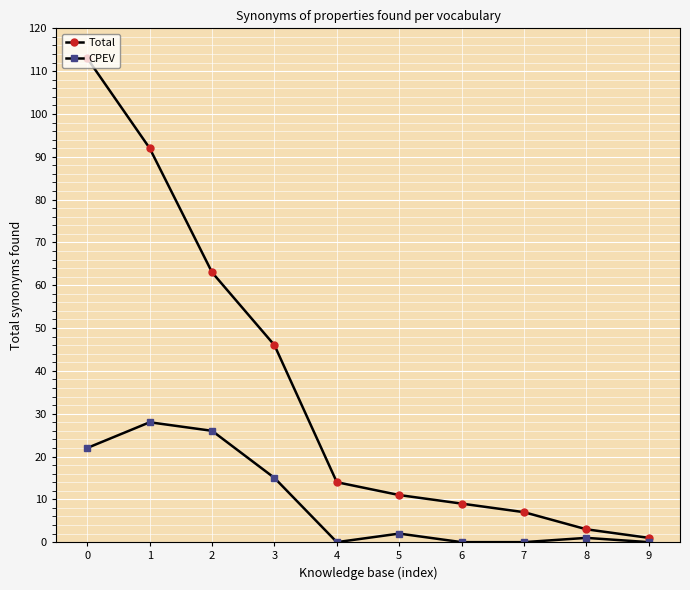

True or false: Total and CPEV intersect in this chart.

False